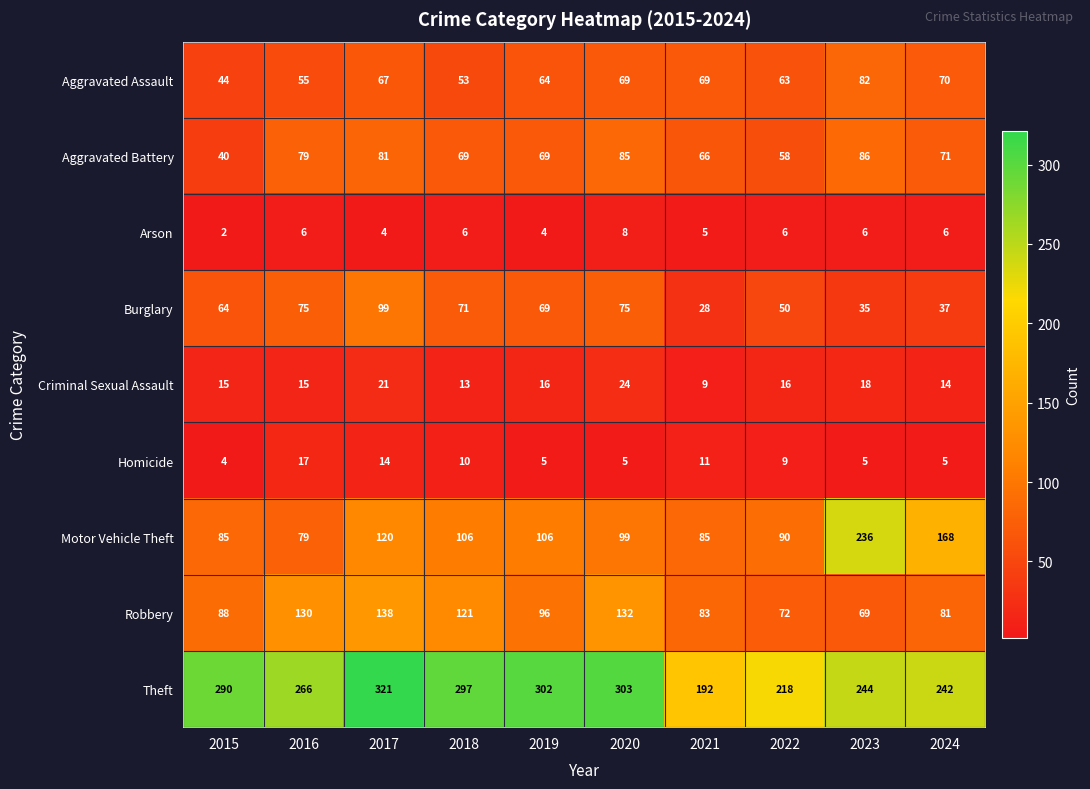

Which category has the highest value in the Arson series?

2020